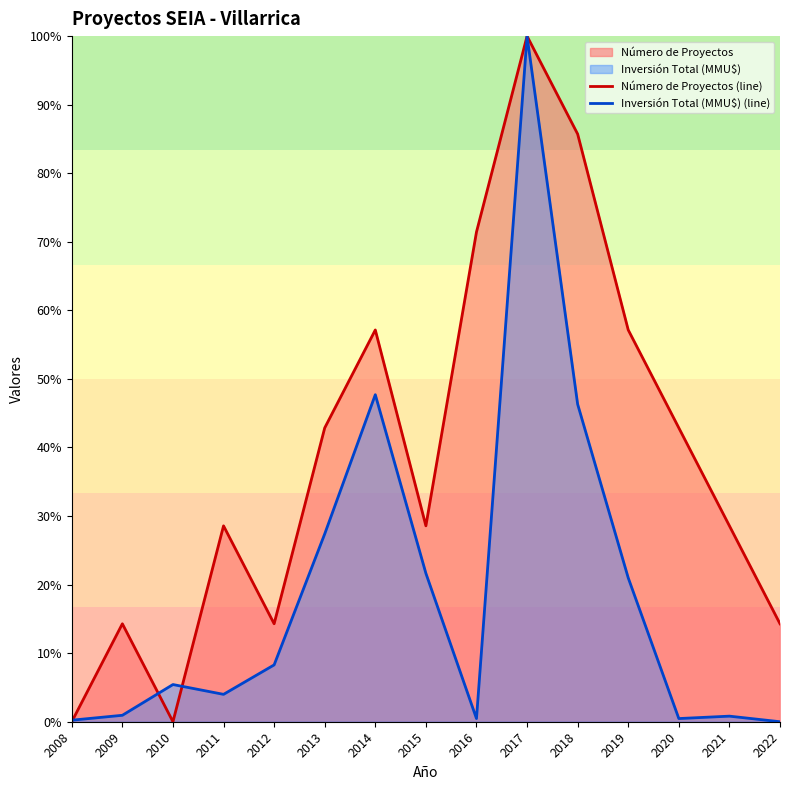

The Número de Proyectos (line) series shows 0.2 at 2009. True or false?

False